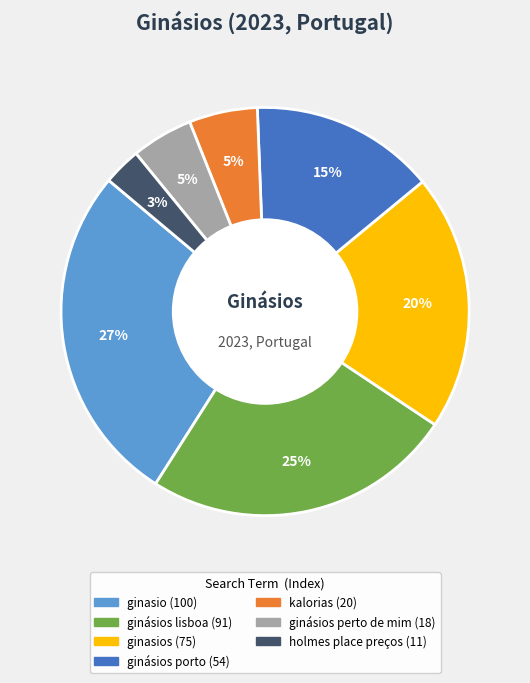

To the nearest percent, what is the difference between the largest and smallest slice percentages?

24%